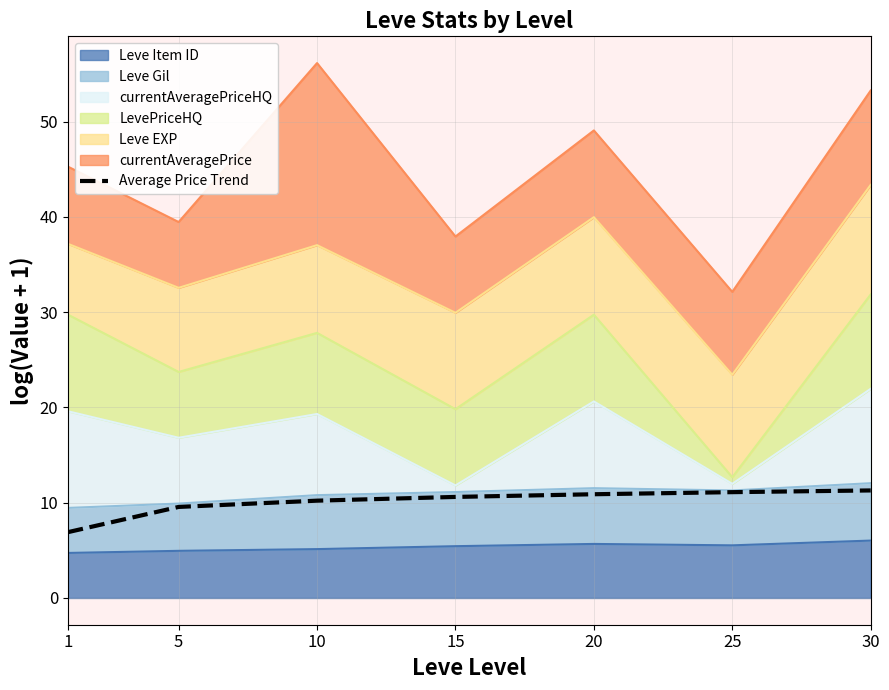

Reading right to left, list all the values displayed in this chart.

30=11.3	25=11.1	20=10.9	15=10.6	10=10.2	5=9.6	1=6.9